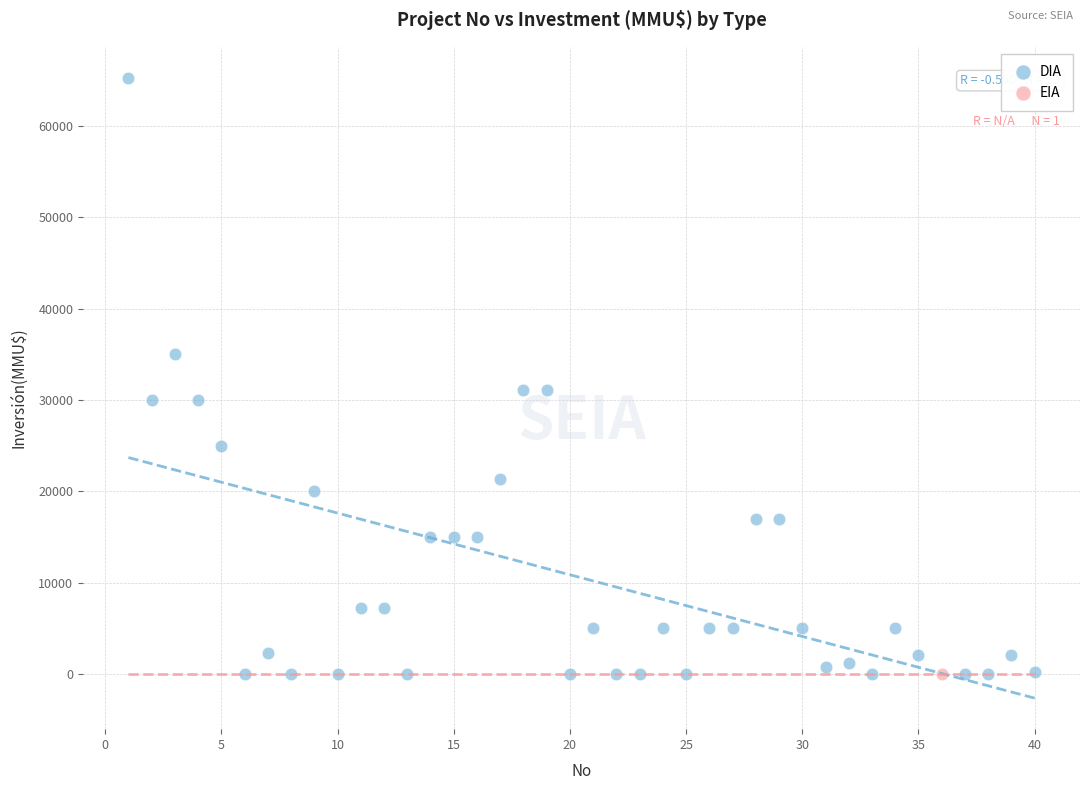

What are all the series names shown in the legend?

DIA, EIA